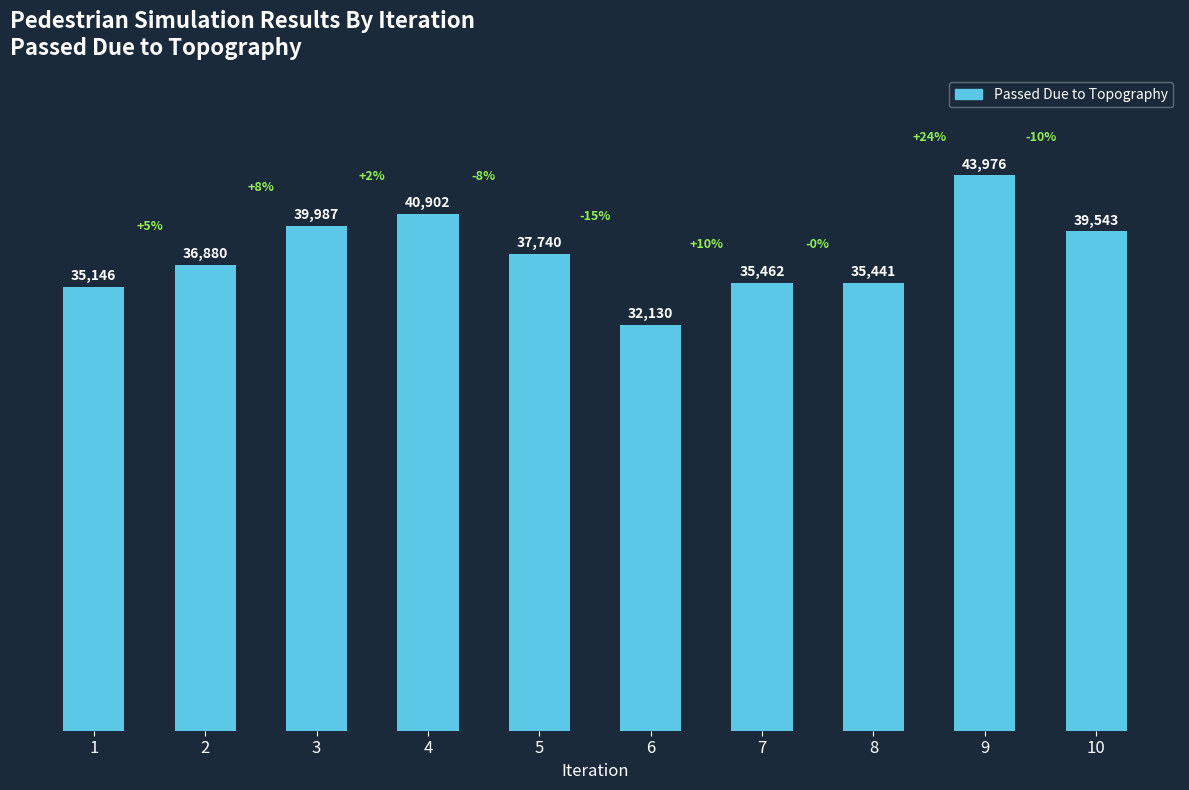

What is the sum of the values at 5 and 2?

74620